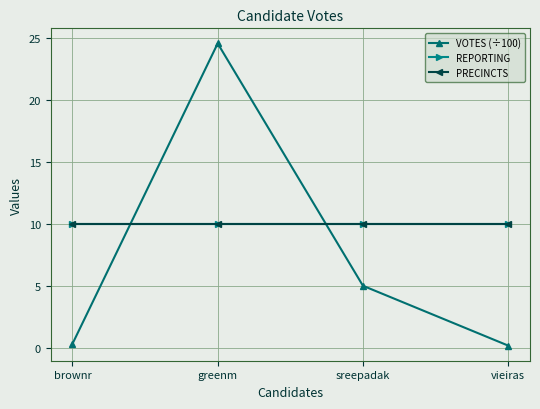

What is the label of the 1st point from the right?

vieiras